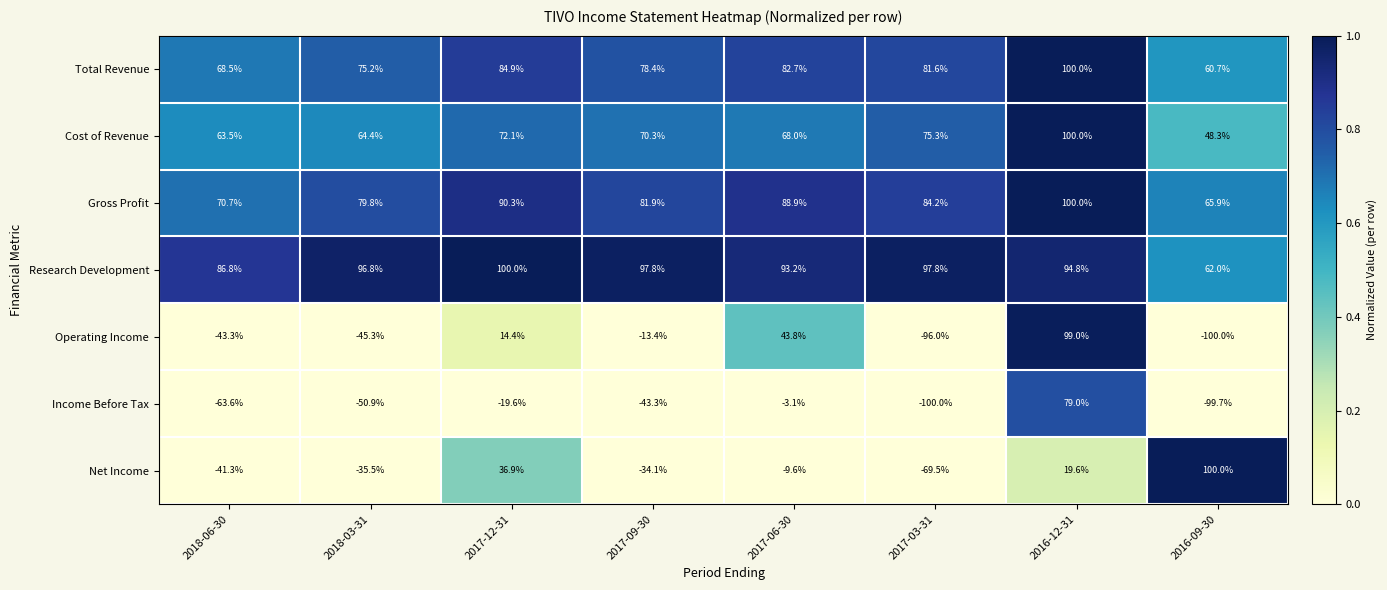

How many data points does each series have?

8